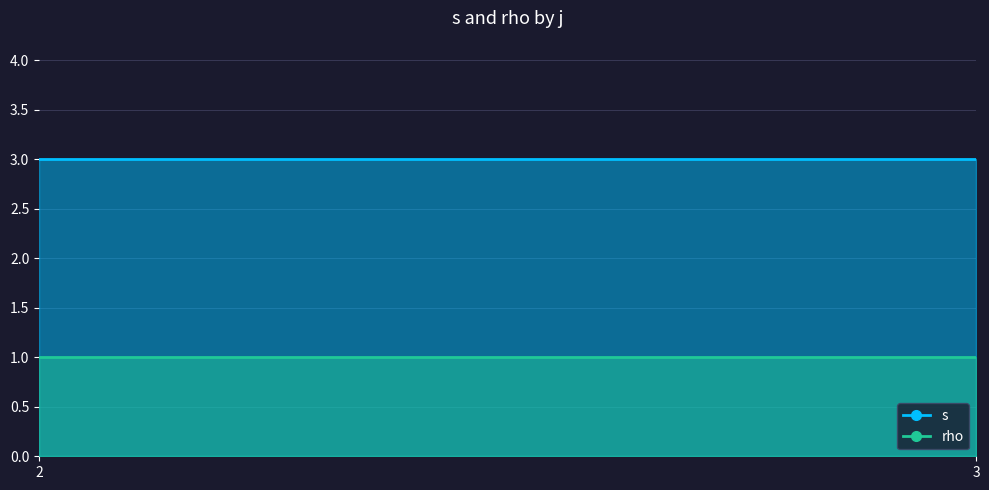

How many lines are shown in the chart?

2